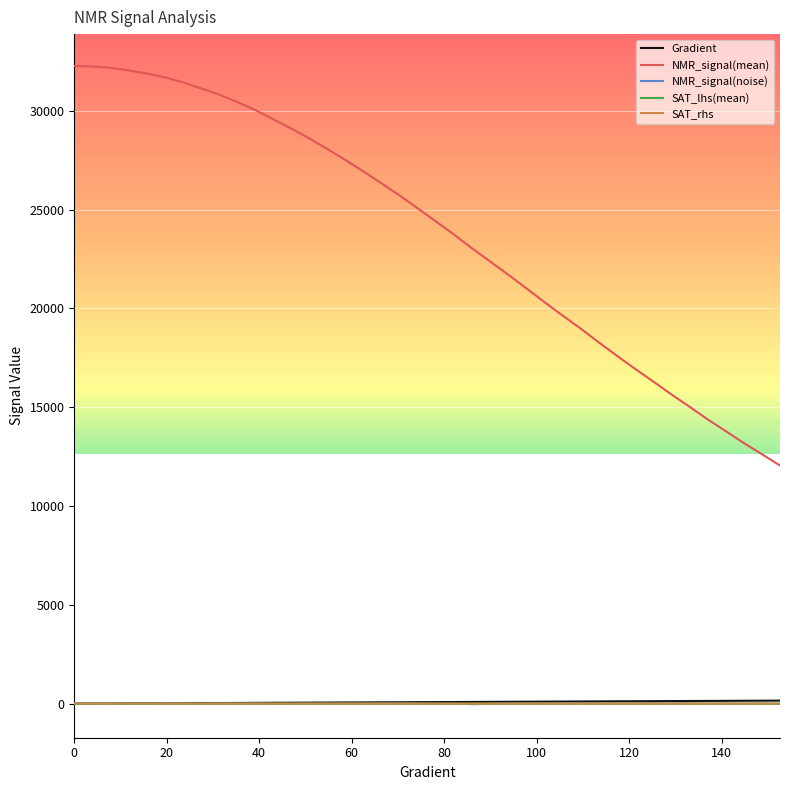

True or false: NMR_signal(mean) and Gradient cross at least once.

False